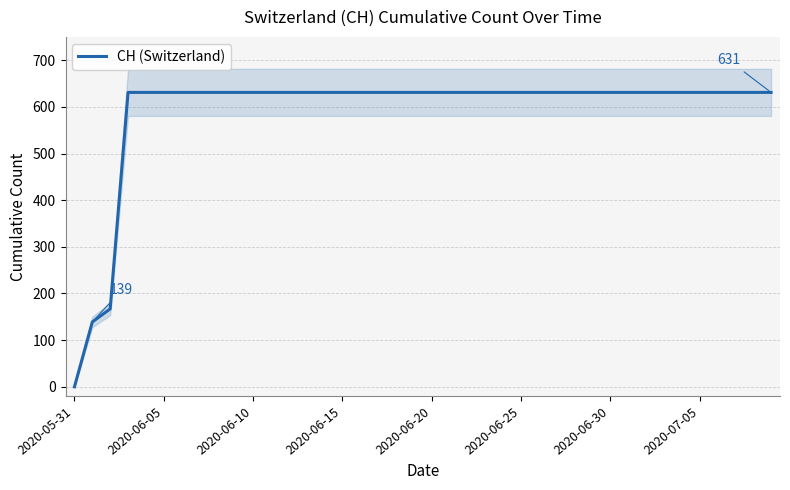

Which label corresponds to the largest value in the chart?

2020-06-15